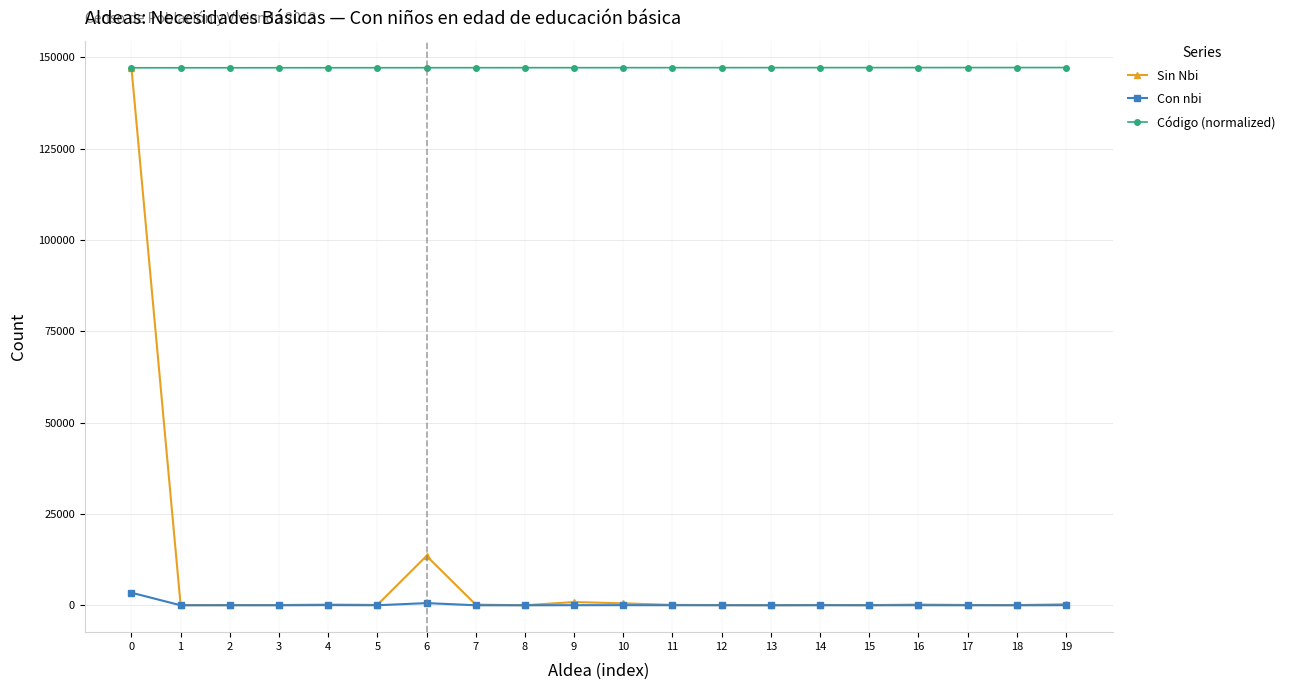

What is the value of the Con nbi point at the 11th from the left?

30.0